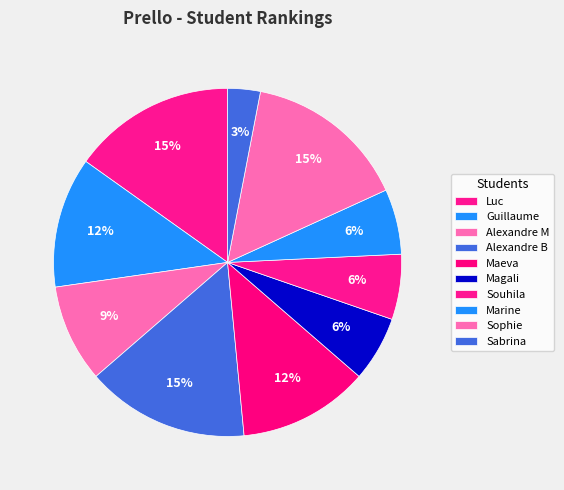

What percentage is the Alexandre B slice, to the nearest percent?

15%